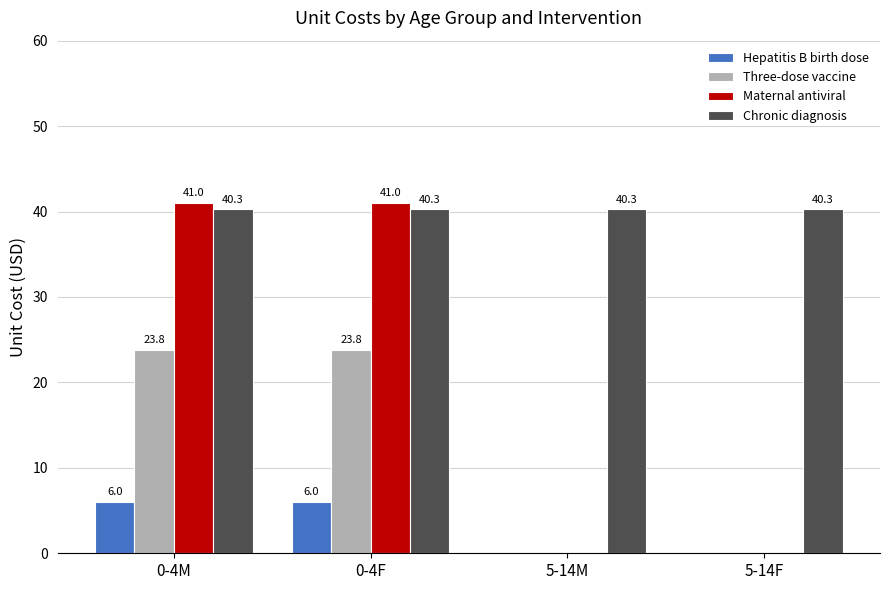

What is the spread (max minus min) of values at 5-14F?

40.3